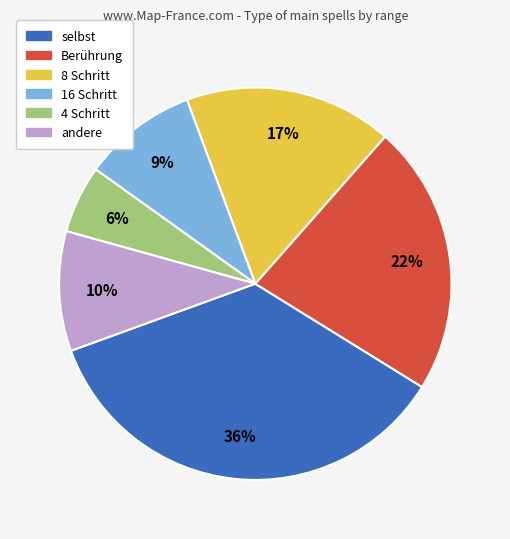

True or false: andere accounts for 10% of the total.

True